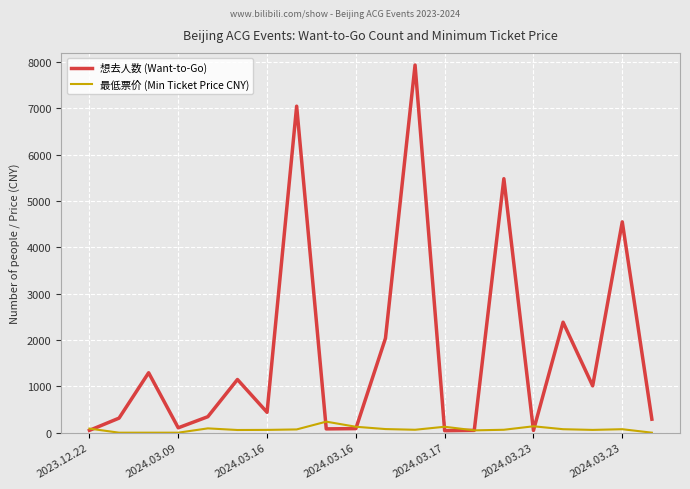

What is the difference between the maximum and minimum values in the 想去人数 (Want-to-Go) series?

7894.0